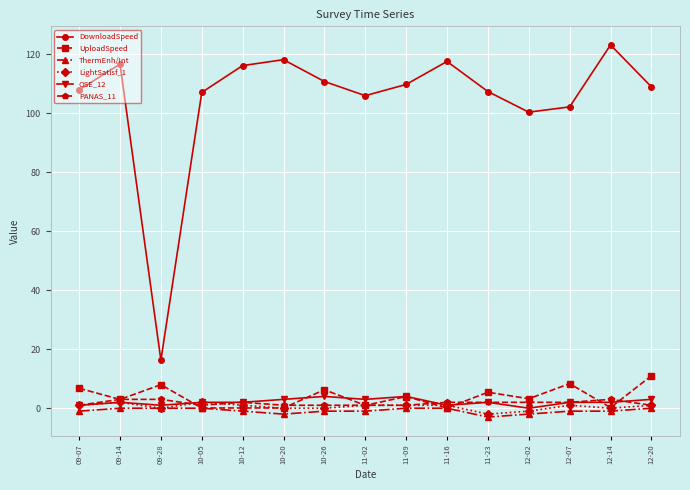

Which series has the largest range (max minus min)?

DownloadSpeed